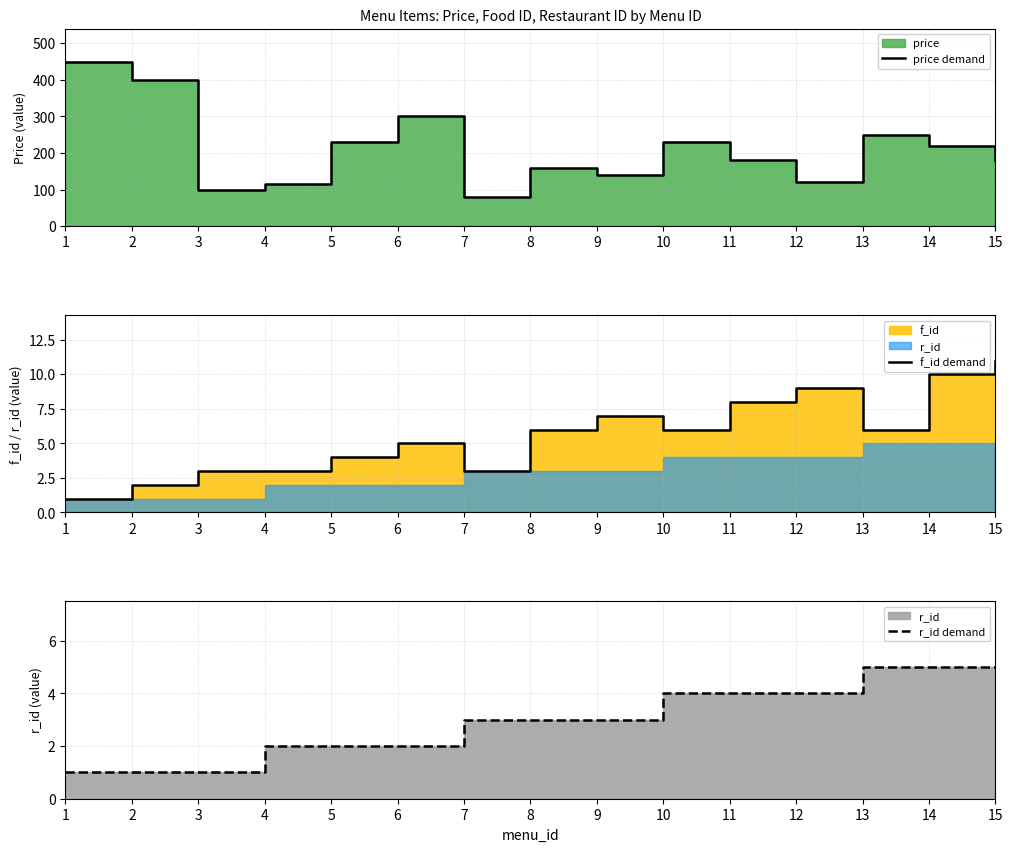

Which series has the largest total across all categories?

price demand